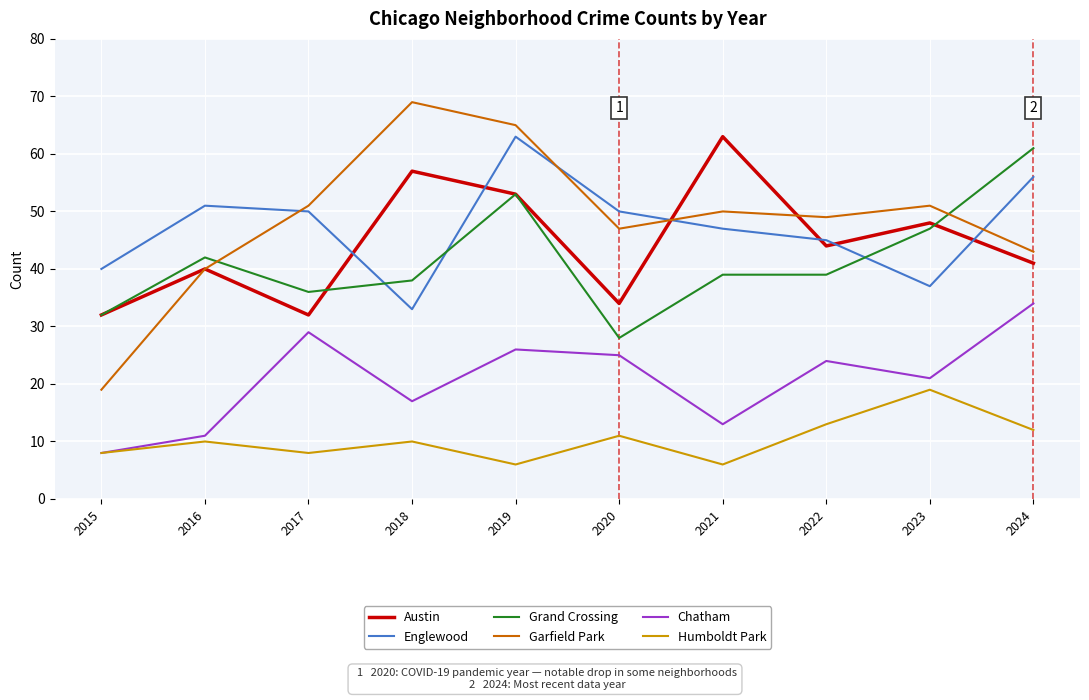

The value of Englewood at 2022 is 60. True or false?

False